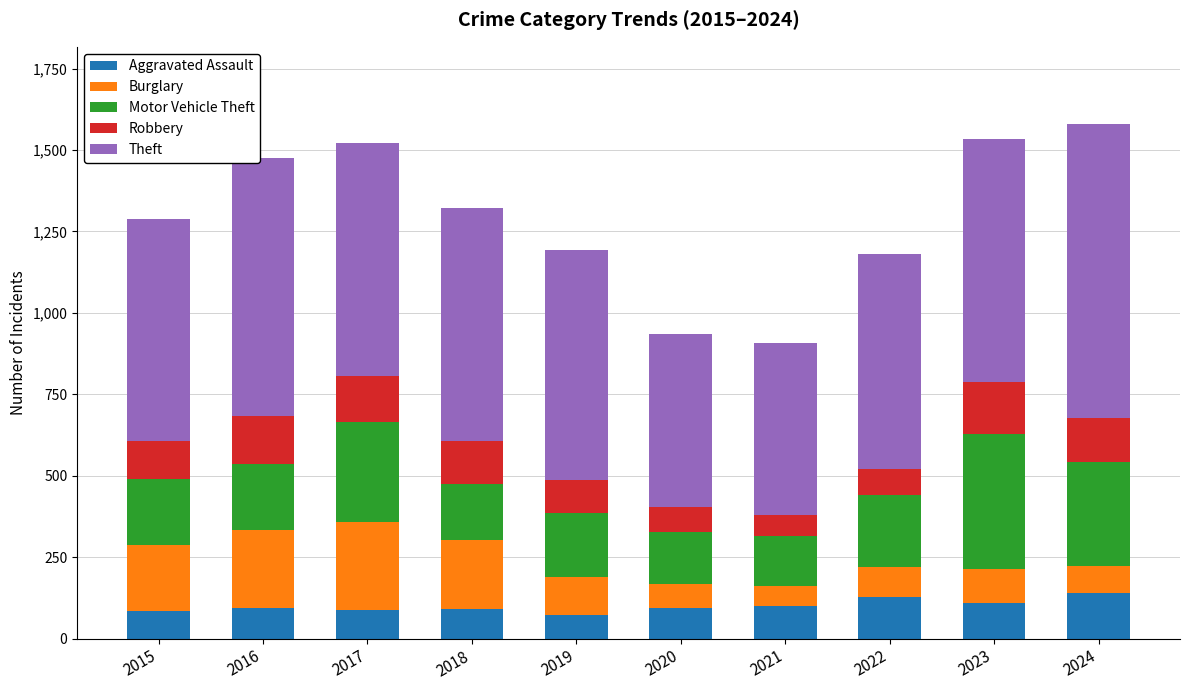

What is the total value across all series at 2020?

934